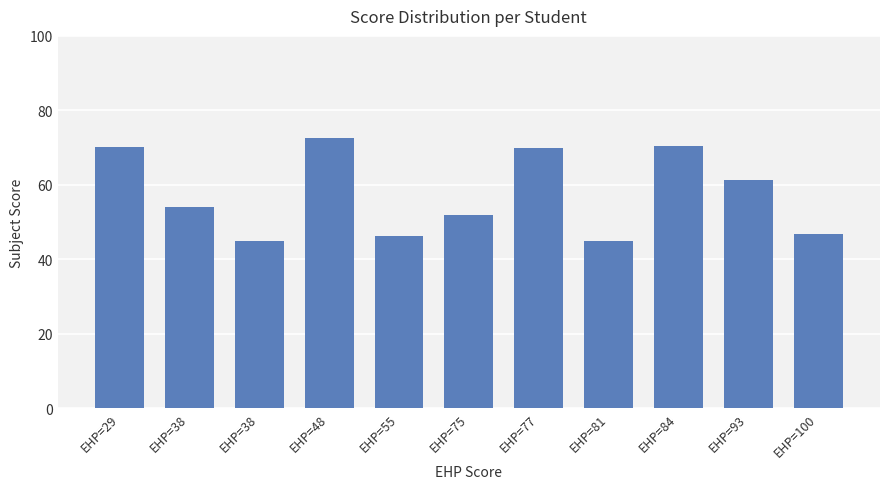

At which label does the data first exceed 54?

EHP=29